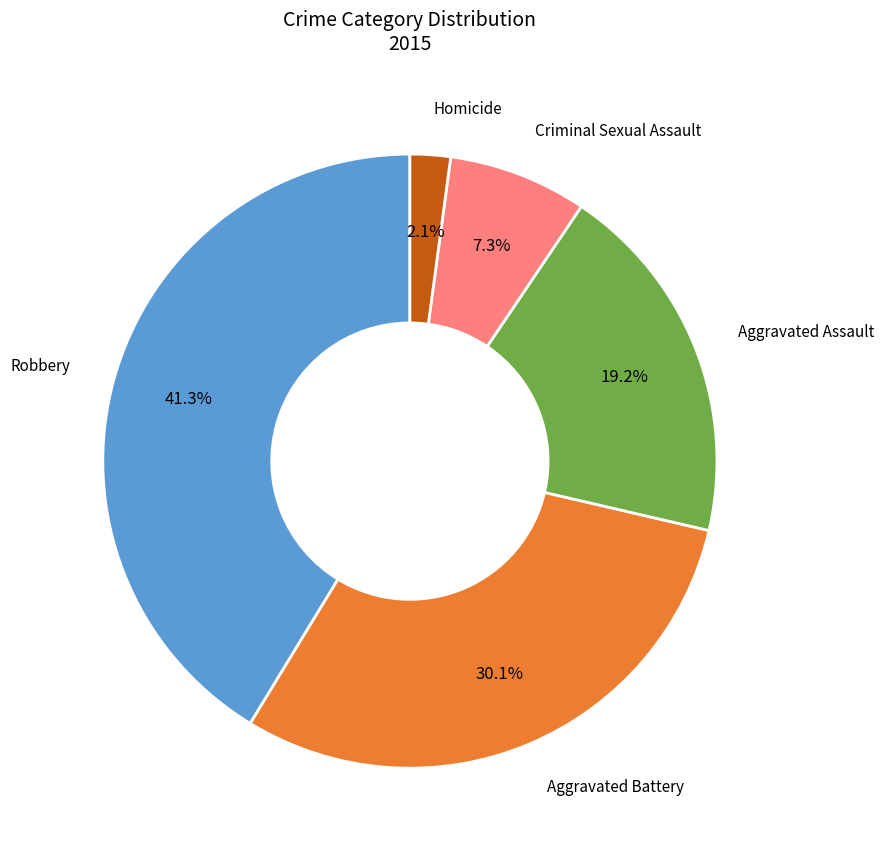

To the nearest percent, what is the average slice percentage?

20%